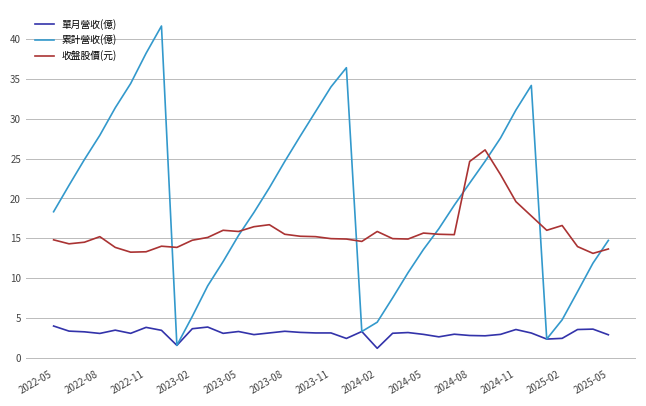

What is the lowest value of the 收盤股價(元) series?

13.1